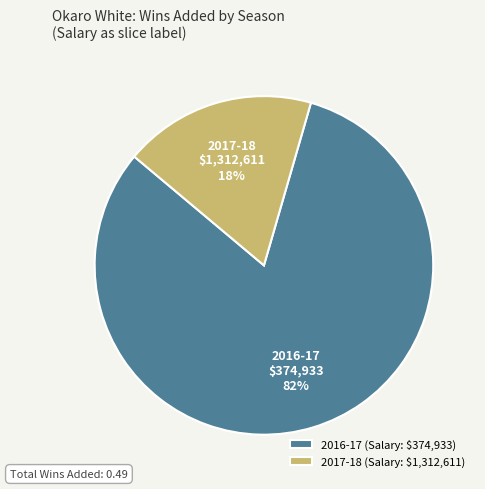

What is the largest slice in the pie chart?

2016-17 (Salary: $374,933)